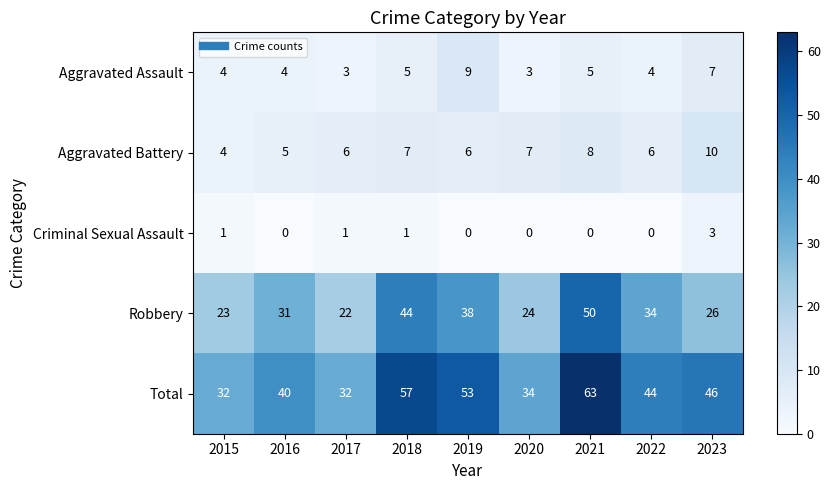

Which series has the largest range (max minus min)?

Total